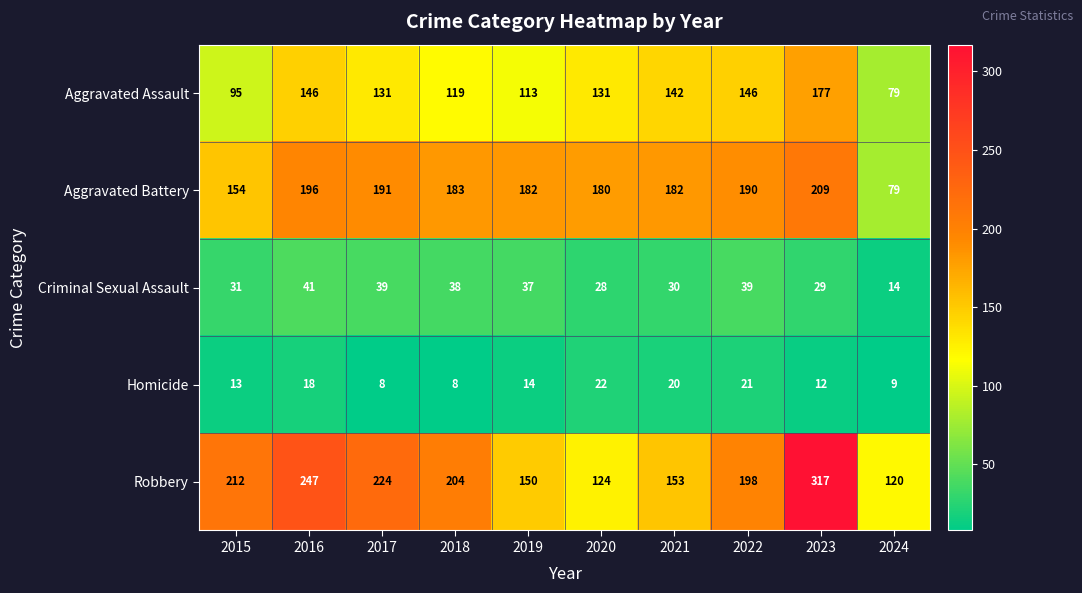

Rank the series by their maximum value, from highest to lowest.

Robbery, Aggravated Battery, Aggravated Assault, Criminal Sexual Assault, Homicide